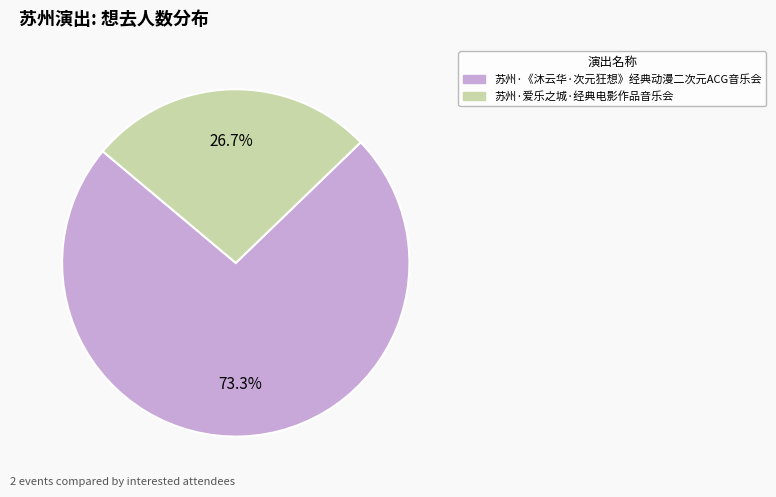

To the nearest percent, what is the difference between the 苏州·爱乐之城·经典电影作品音乐会 and 苏州·《沐云华·次元狂想》经典动漫二次元ACG音乐会 slice percentages?

47%